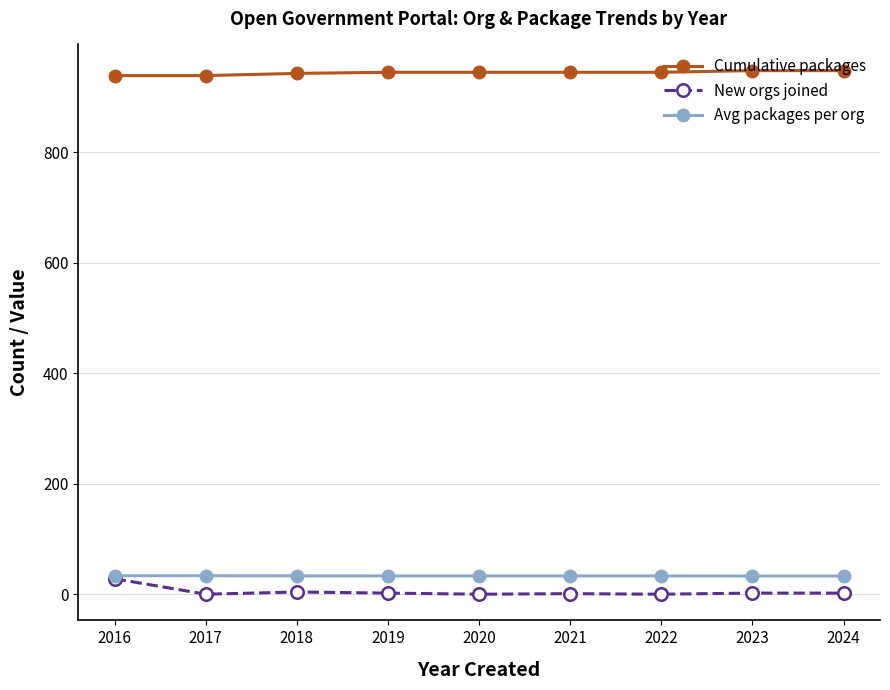

Which category has the highest value in the New orgs joined series?

2016